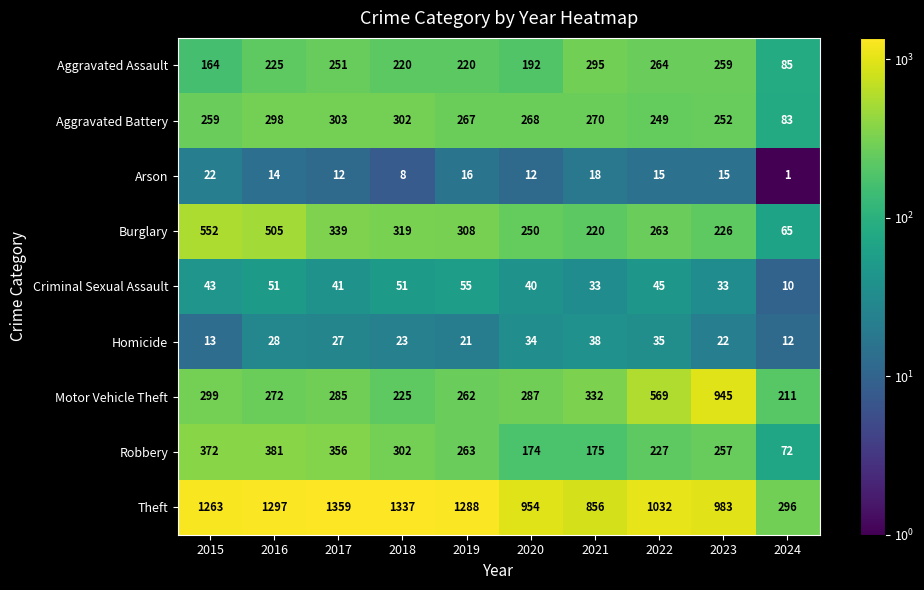

What is the difference between the maximum and minimum values in the Motor Vehicle Theft series?

734